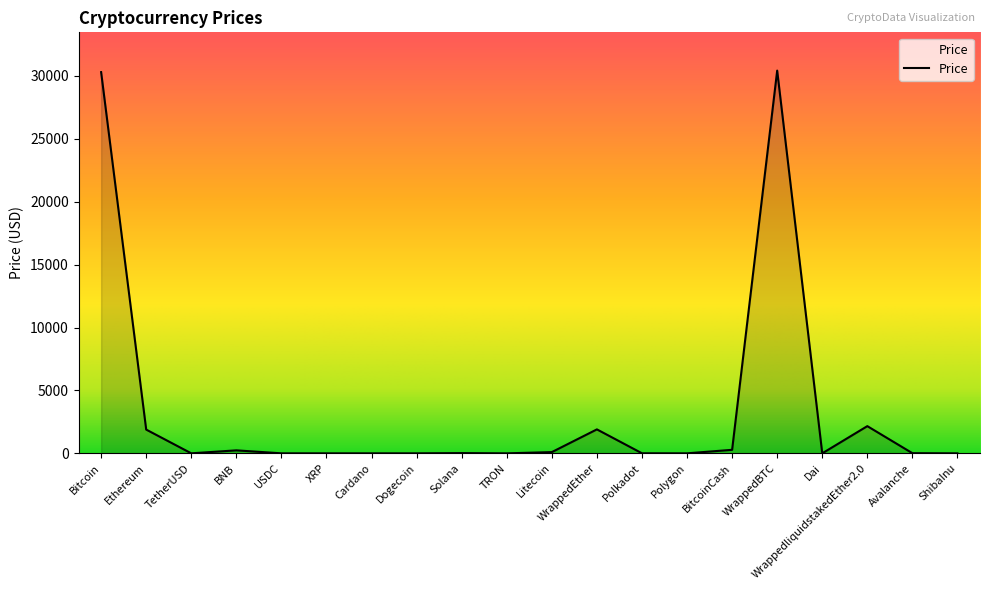

Is it true that the value at Bitcoin is 49770.9?

False